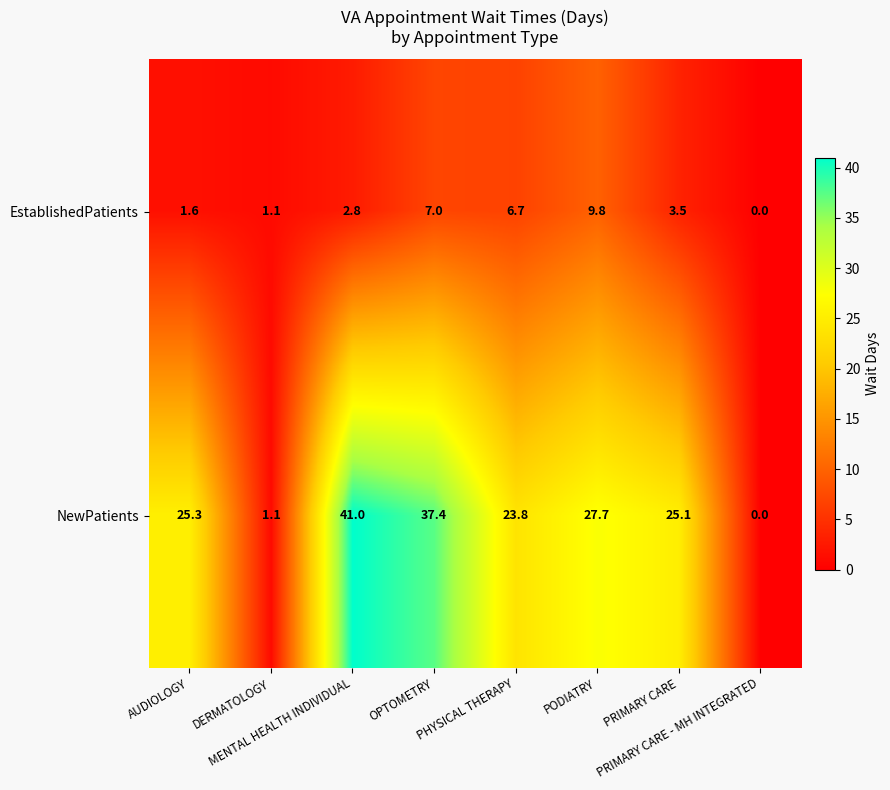

What is the difference between the maximum and minimum values in the EstablishedPatients series?

9.8